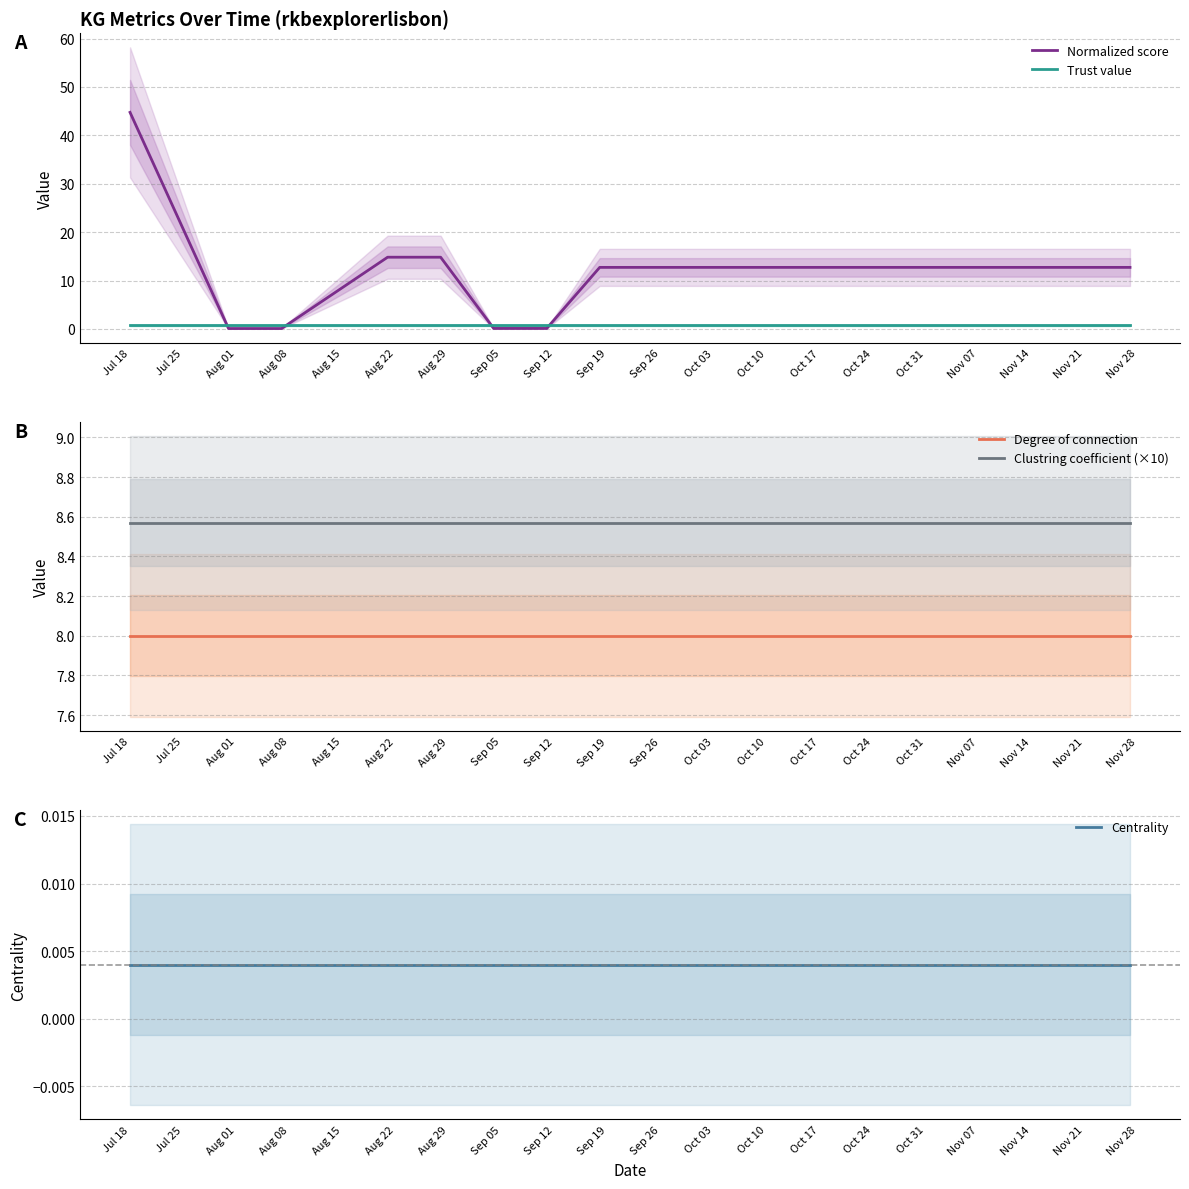

Where is Trust value nearest to the value 0?

Jul 18